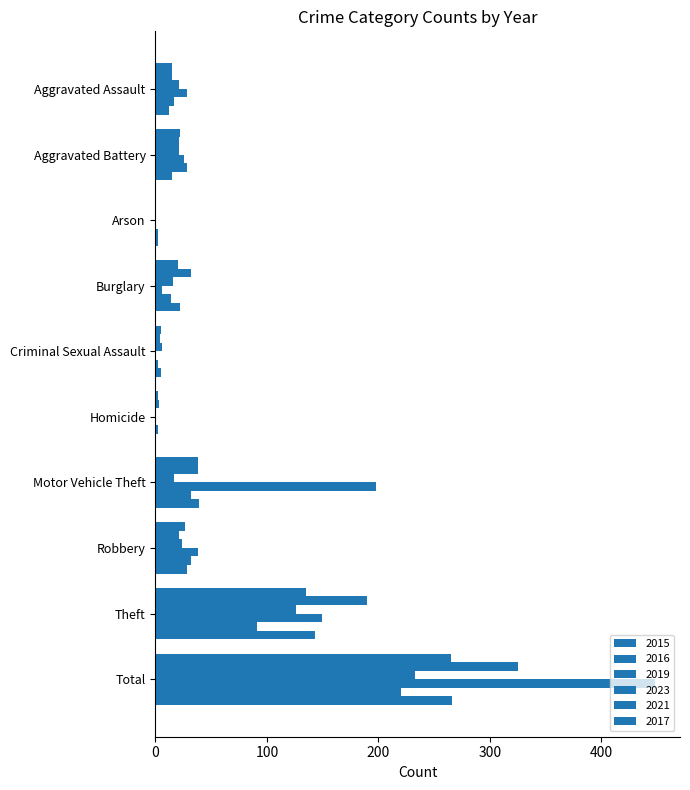

Reading left to right, transcribe all the data shown in this chart.

2015: 15	22	1	20	5	2	38	27	135	265
2016: 15	21	1	32	4	3	38	21	190	325
2019: 21	21	1	16	6	1	17	24	126	233
2023: 28	26	1	6	1	1	198	38	149	448
2021: 17	28	2	14	2	2	32	32	91	220
2017: 12	15	2	22	5	0	39	28	143	266